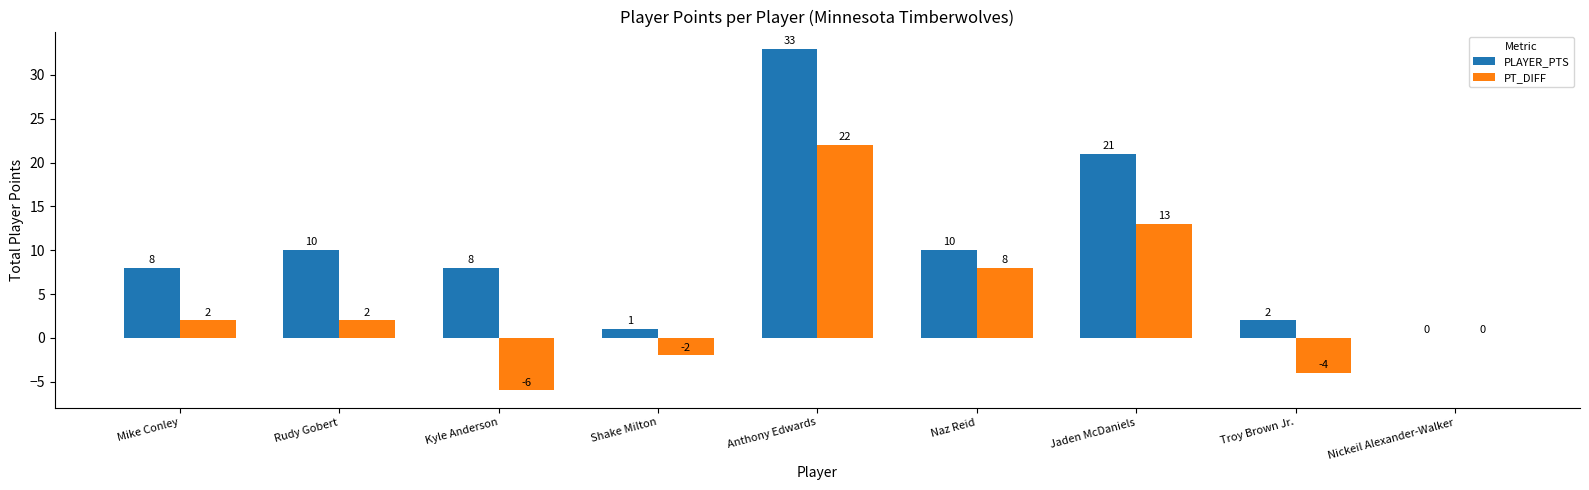

True or false: PLAYER_PTS has a value of 49 at Anthony Edwards.

False